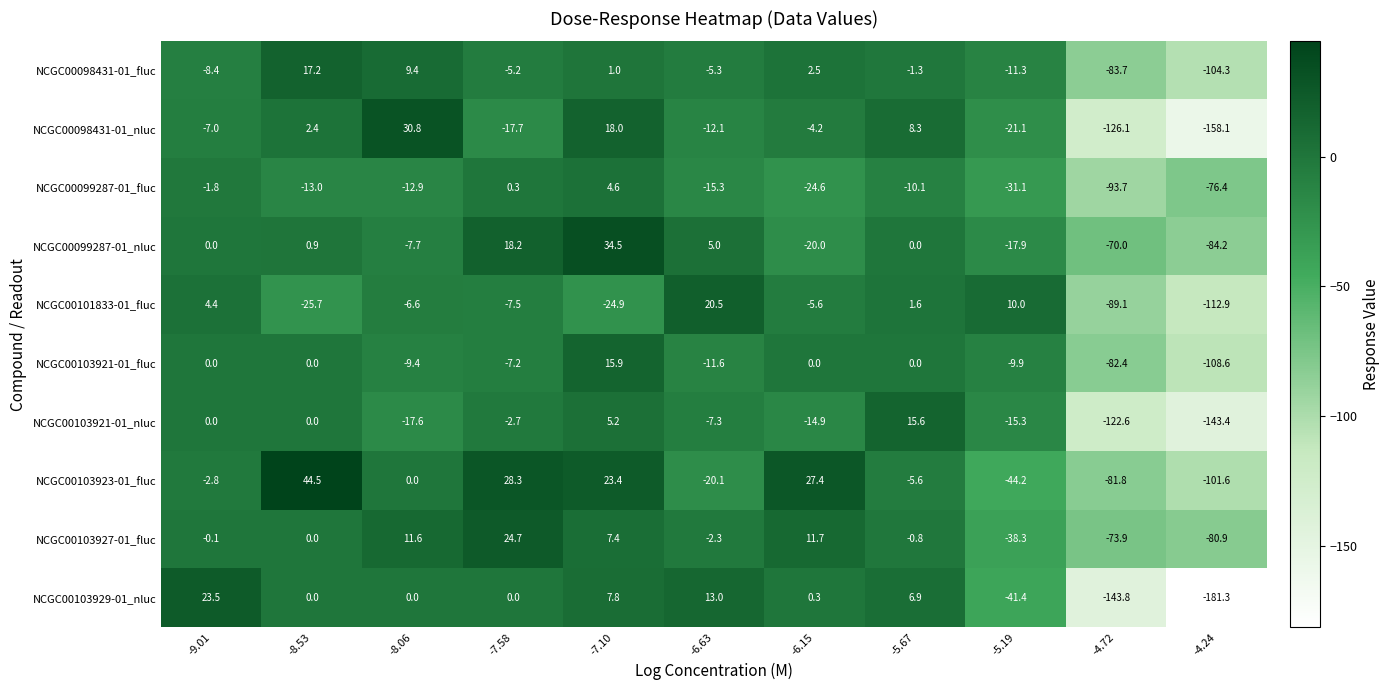

At which category is the sum across all series the highest?

-7.10